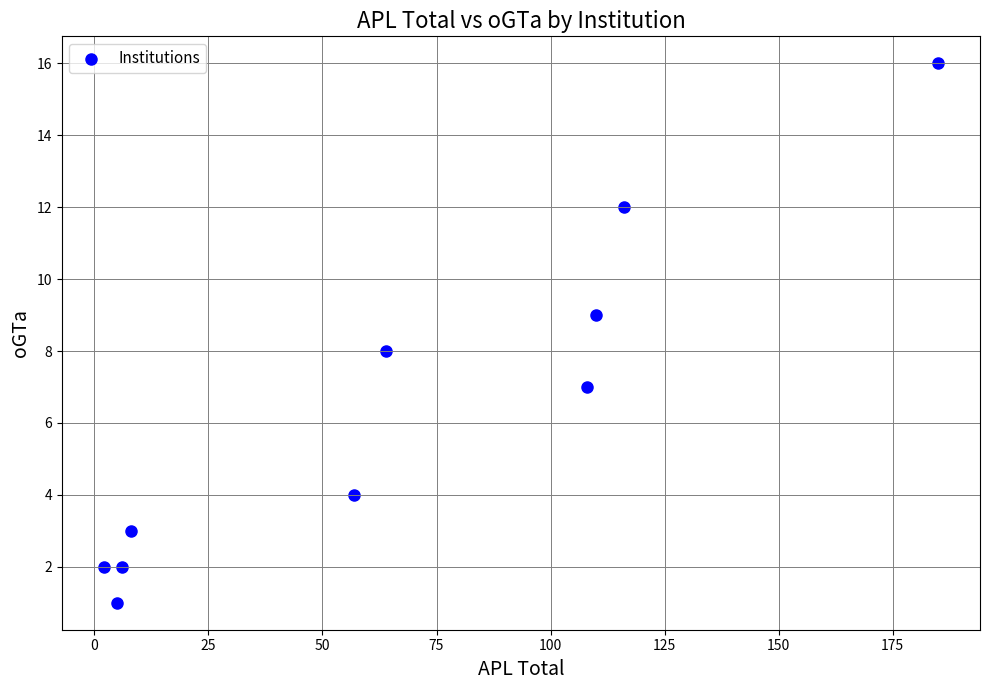

What is the average X value?

66